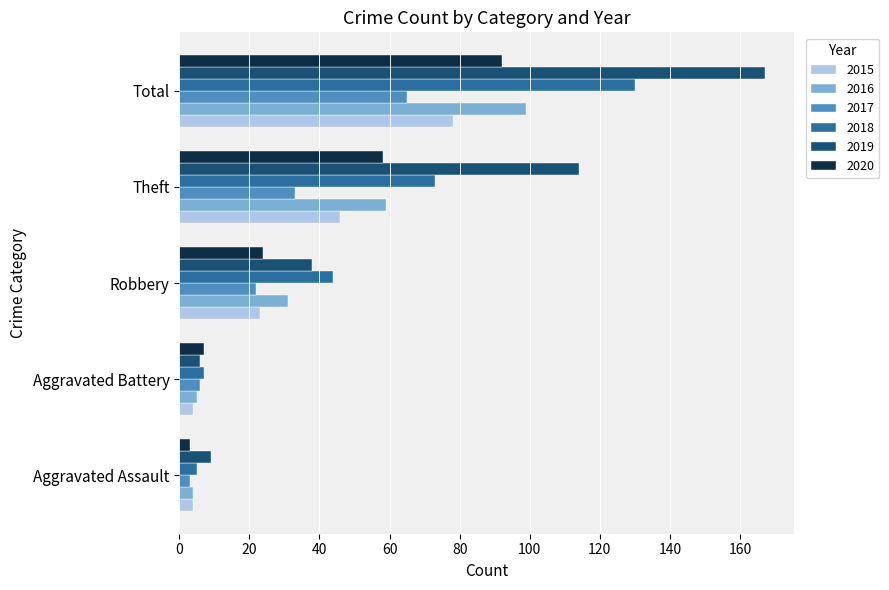

What is the total value across all series at Total?

631